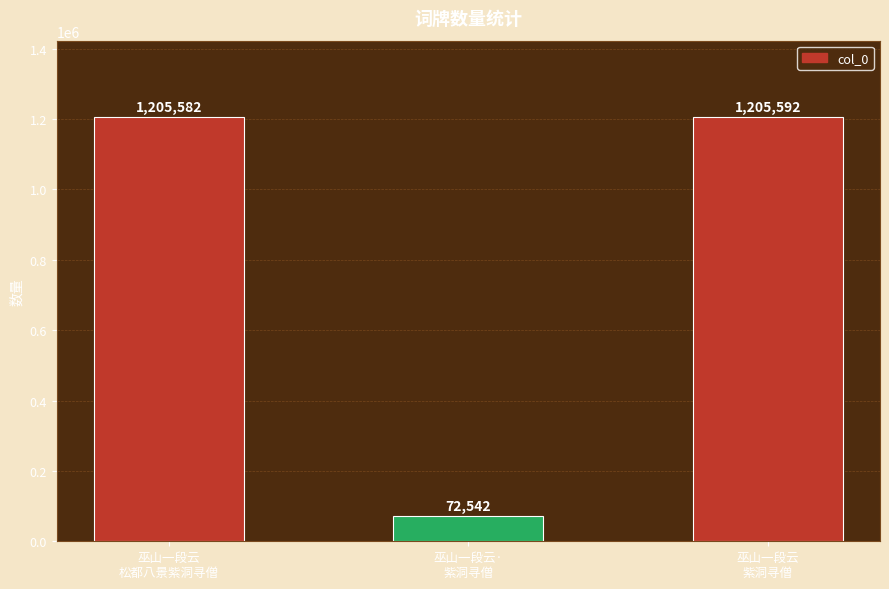

List the labels in order of value, largest first.

巫山一段云
紫洞寻僧, 巫山一段云
松都八景紫洞寻僧, 巫山一段云·
紫洞寻僧